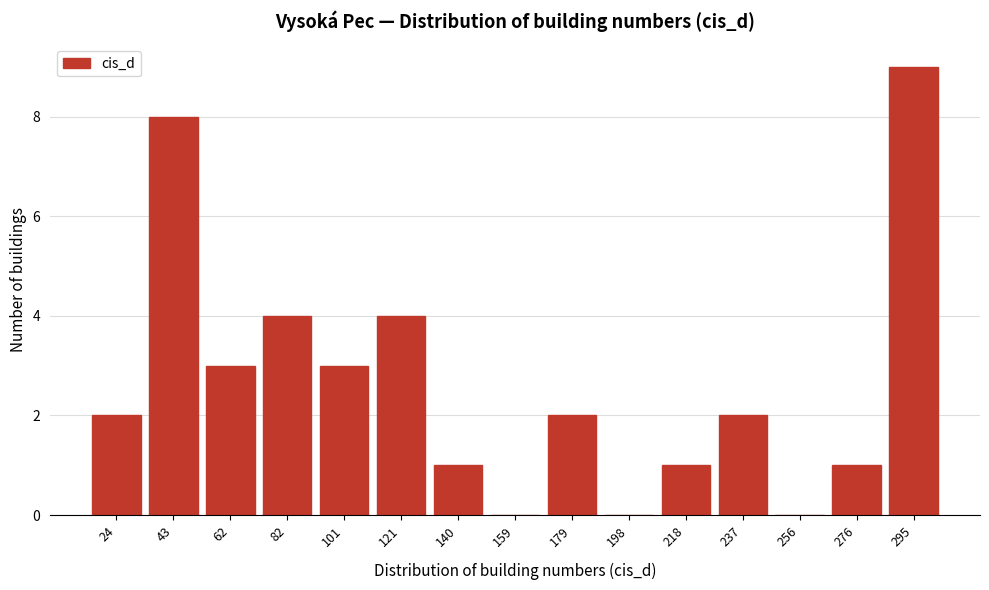

Reading right to left, transcribe all the data shown in this chart.

295=9	276=1	256=0	237=2	218=1	198=0	179=2	159=0	140=1	121=4	101=3	82=4	62=3	43=8	24=2